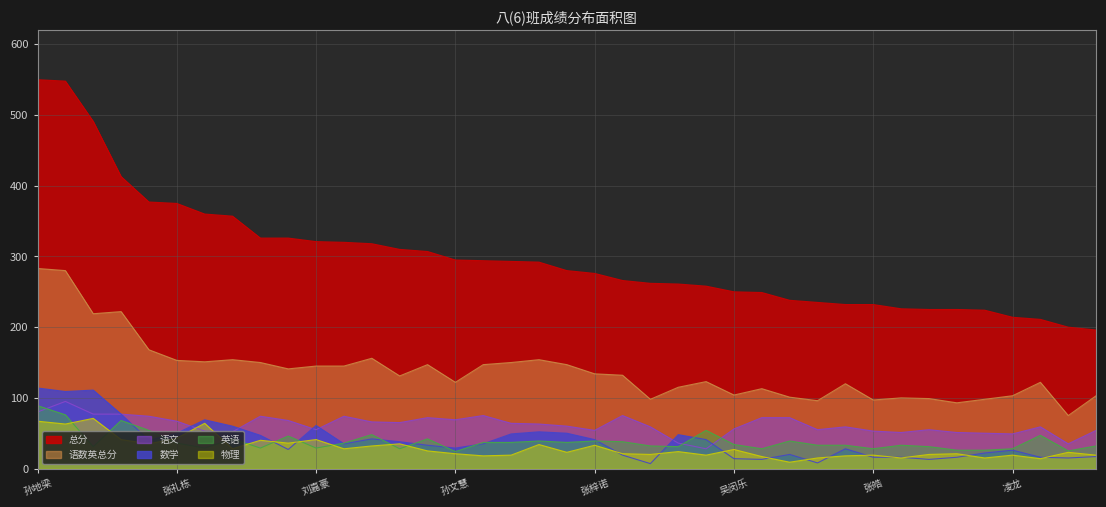

List the labels in order of 物理 value, smallest first.

陈敏, 陈静, 谢逸峰, 张雨婷, 华然, 朱佛珍, 孙清, 黄良华, 葛婷, 罗锦, 张皓, 凌龙, 高海燕, 谭祥华, 陈烨, 孙文慧, 何泽健, 王国荣, 郭可欣, 刘纪辉, 林元盛, 袁籼富, 吴闵乐, 肖寒香, 刘淑萍, 王雅娟, 张梓诺, 刘紫瑶, 张艳, 李海忠, 刘志欣, 段靖军, 林心萍, 刘嘉豪, 张礼栋, 钟淑真, 华彬, 孙地梁, 黄文杰